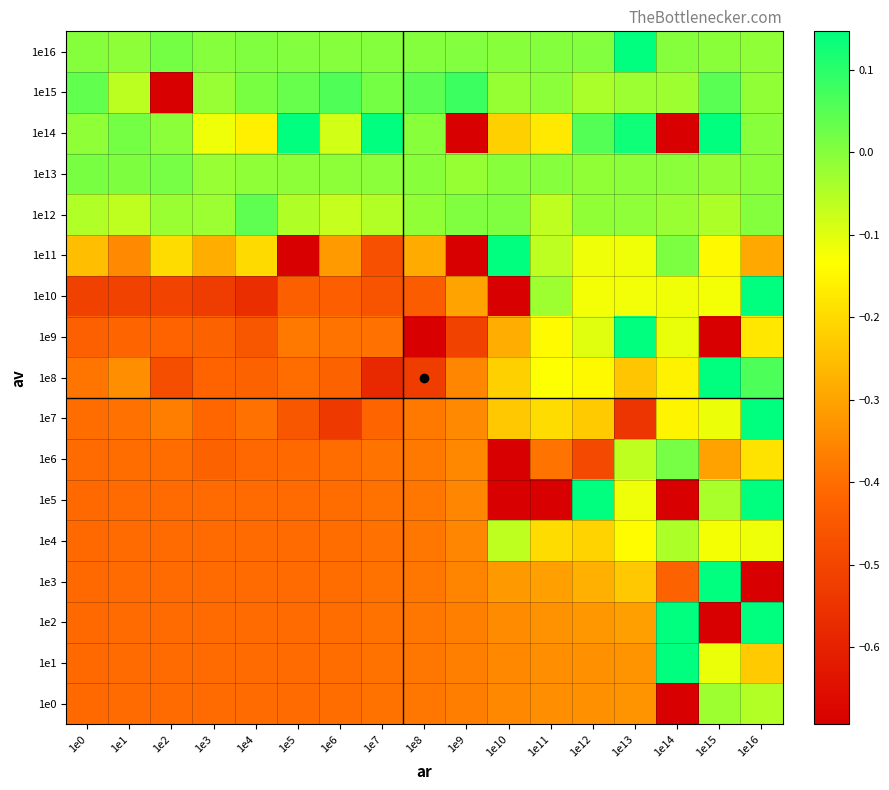

Reading right to left, transcribe all the data shown in this chart.

1e0: 1e16=-0.0	1e15=-0.0	1e14=-0.9	1e13=-0.3	1e12=-0.3	1e11=-0.3	1e10=-0.3	1e9=-0.4	1e8=-0.4	1e7=-0.4	1e6=-0.4	1e5=-0.4	1e4=-0.4	1e3=-0.4	1e2=-0.4	1e1=-0.4	1e0=-0.4
1e1: 1e16=-0.2	1e15=-0.1	1e14=3.0	1e13=-0.3	1e12=-0.3	1e11=-0.3	1e10=-0.3	1e9=-0.4	1e8=-0.4	1e7=-0.4	1e6=-0.4	1e5=-0.4	1e4=-0.4	1e3=-0.4	1e2=-0.4	1e1=-0.4	1e0=-0.4
1e2: 1e16=0.3	1e15=-1.1	1e14=222.4	1e13=-0.3	1e12=-0.3	1e11=-0.3	1e10=-0.3	1e9=-0.4	1e8=-0.4	1e7=-0.4	1e6=-0.4	1e5=-0.4	1e4=-0.4	1e3=-0.4	1e2=-0.4	1e1=-0.4	1e0=-0.4
1e3: 1e16=-0.9	1e15=0.3	1e14=-0.4	1e13=-0.2	1e12=-0.3	1e11=-0.3	1e10=-0.3	1e9=-0.4	1e8=-0.4	1e7=-0.4	1e6=-0.4	1e5=-0.4	1e4=-0.4	1e3=-0.4	1e2=-0.4	1e1=-0.4	1e0=-0.4
1e4: 1e16=-0.1	1e15=-0.1	1e14=-0.0	1e13=-0.1	1e12=-0.2	1e11=-0.2	1e10=-0.1	1e9=-0.4	1e8=-0.4	1e7=-0.4	1e6=-0.4	1e5=-0.4	1e4=-0.4	1e3=-0.4	1e2=-0.4	1e1=-0.4	1e0=-0.4
1e5: 1e16=0.2	1e15=-0.0	1e14=-2.6	1e13=-0.1	1e12=0.2	1e11=-1.3	1e10=-2.0	1e9=-0.4	1e8=-0.4	1e7=-0.4	1e6=-0.4	1e5=-0.4	1e4=-0.4	1e3=-0.4	1e2=-0.4	1e1=-0.4	1e0=-0.4
1e6: 1e16=-0.2	1e15=-0.3	1e14=0.0	1e13=-0.1	1e12=-0.5	1e11=-0.4	1e10=-1.4	1e9=-0.3	1e8=-0.4	1e7=-0.4	1e6=-0.4	1e5=-0.4	1e4=-0.4	1e3=-0.4	1e2=-0.4	1e1=-0.4	1e0=-0.4
1e7: 1e16=0.2	1e15=-0.1	1e14=-0.2	1e13=-0.5	1e12=-0.2	1e11=-0.2	1e10=-0.2	1e9=-0.3	1e8=-0.4	1e7=-0.4	1e6=-0.5	1e5=-0.5	1e4=-0.4	1e3=-0.4	1e2=-0.4	1e1=-0.4	1e0=-0.4
1e8: 1e16=0.1	1e15=0.6	1e14=-0.2	1e13=-0.2	1e12=-0.1	1e11=-0.1	1e10=-0.2	1e9=-0.4	1e8=-0.5	1e7=-0.6	1e6=-0.4	1e5=-0.4	1e4=-0.4	1e3=-0.4	1e2=-0.5	1e1=-0.3	1e0=-0.4
1e9: 1e16=-0.2	1e15=-1.8	1e14=-0.1	1e13=0.6	1e12=-0.1	1e11=-0.1	1e10=-0.3	1e9=-0.5	1e8=-1.2	1e7=-0.4	1e6=-0.4	1e5=-0.4	1e4=-0.5	1e3=-0.4	1e2=-0.4	1e1=-0.4	1e0=-0.4
1e10: 1e16=0.7	1e15=-0.1	1e14=-0.1	1e13=-0.1	1e12=-0.1	1e11=-0.0	1e10=-0.8	1e9=-0.3	1e8=-0.4	1e7=-0.5	1e6=-0.4	1e5=-0.4	1e4=-0.6	1e3=-0.5	1e2=-0.5	1e1=-0.5	1e0=-0.5
1e11: 1e16=-0.3	1e15=-0.1	1e14=0.0	1e13=-0.1	1e12=-0.1	1e11=-0.1	1e10=1.6	1e9=-0.8	1e8=-0.3	1e7=-0.5	1e6=-0.3	1e5=-0.9	1e4=-0.2	1e3=-0.3	1e2=-0.2	1e1=-0.3	1e0=-0.2
1e12: 1e16=0.0	1e15=-0.0	1e14=-0.0	1e13=-0.0	1e12=-0.0	1e11=-0.1	1e10=0.0	1e9=0.0	1e8=-0.0	1e7=-0.0	1e6=-0.1	1e5=-0.0	1e4=0.0	1e3=-0.0	1e2=-0.0	1e1=-0.1	1e0=-0.0
1e13: 1e16=-0.0	1e15=-0.0	1e14=-0.0	1e13=-0.0	1e12=-0.0	1e11=-0.0	1e10=-0.0	1e9=-0.0	1e8=-0.0	1e7=-0.0	1e6=-0.0	1e5=-0.0	1e4=-0.0	1e3=-0.0	1e2=0.0	1e1=0.0	1e0=0.0
1e14: 1e16=-0.0	1e15=0.2	1e14=-0.8	1e13=0.1	1e12=0.1	1e11=-0.2	1e10=-0.2	1e9=-1.2	1e8=-0.0	1e7=0.4	1e6=-0.1	1e5=3.5	1e4=-0.2	1e3=-0.1	1e2=-0.0	1e1=0.0	1e0=-0.0
1e15: 1e16=-0.0	1e15=0.0	1e14=-0.0	1e13=-0.0	1e12=-0.0	1e11=-0.0	1e10=-0.0	1e9=0.1	1e8=0.0	1e7=0.0	1e6=0.1	1e5=0.0	1e4=0.0	1e3=-0.0	1e2=-8.2	1e1=-0.1	1e0=0.0
1e16: 1e16=-0.0	1e15=-0.0	1e14=0.0	1e13=0.2	1e12=0.0	1e11=0.0	1e10=-0.0	1e9=0.0	1e8=0.0	1e7=0.0	1e6=-0.0	1e5=0.0	1e4=0.0	1e3=-0.0	1e2=0.0	1e1=-0.0	1e0=-0.0